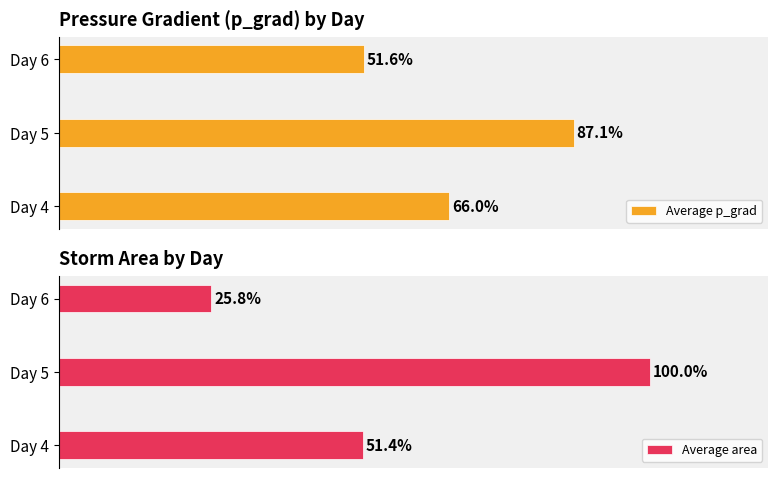

Where is Average p_grad nearest to the value 69?

Day 4